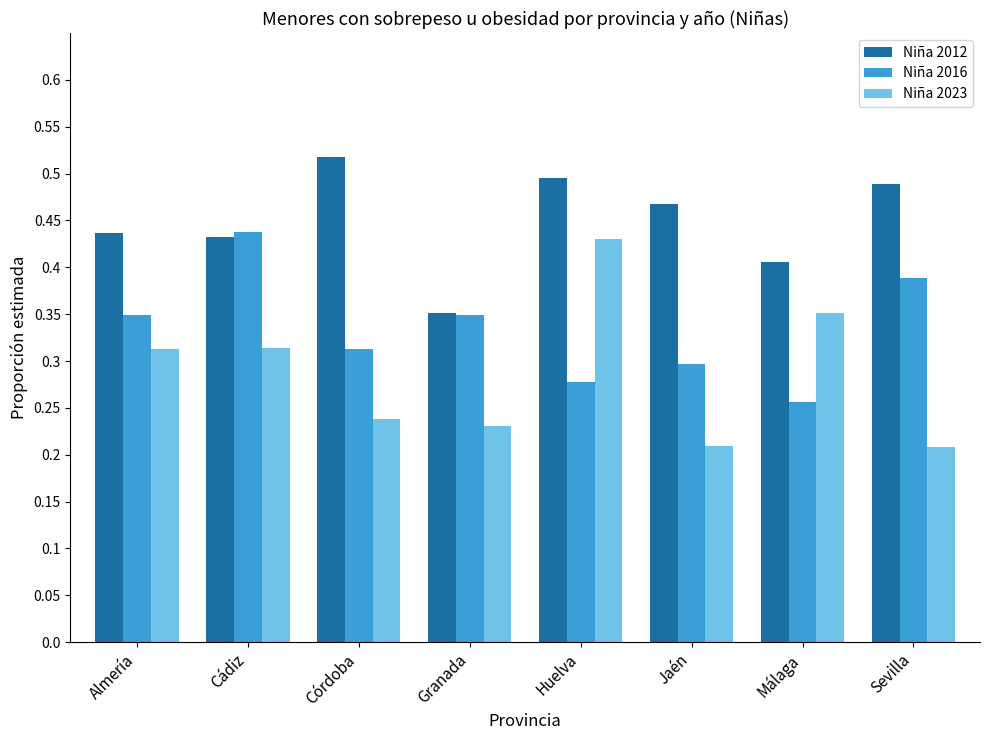

List the series in order of their overall mean, lowest first.

Niña 2023, Niña 2016, Niña 2012